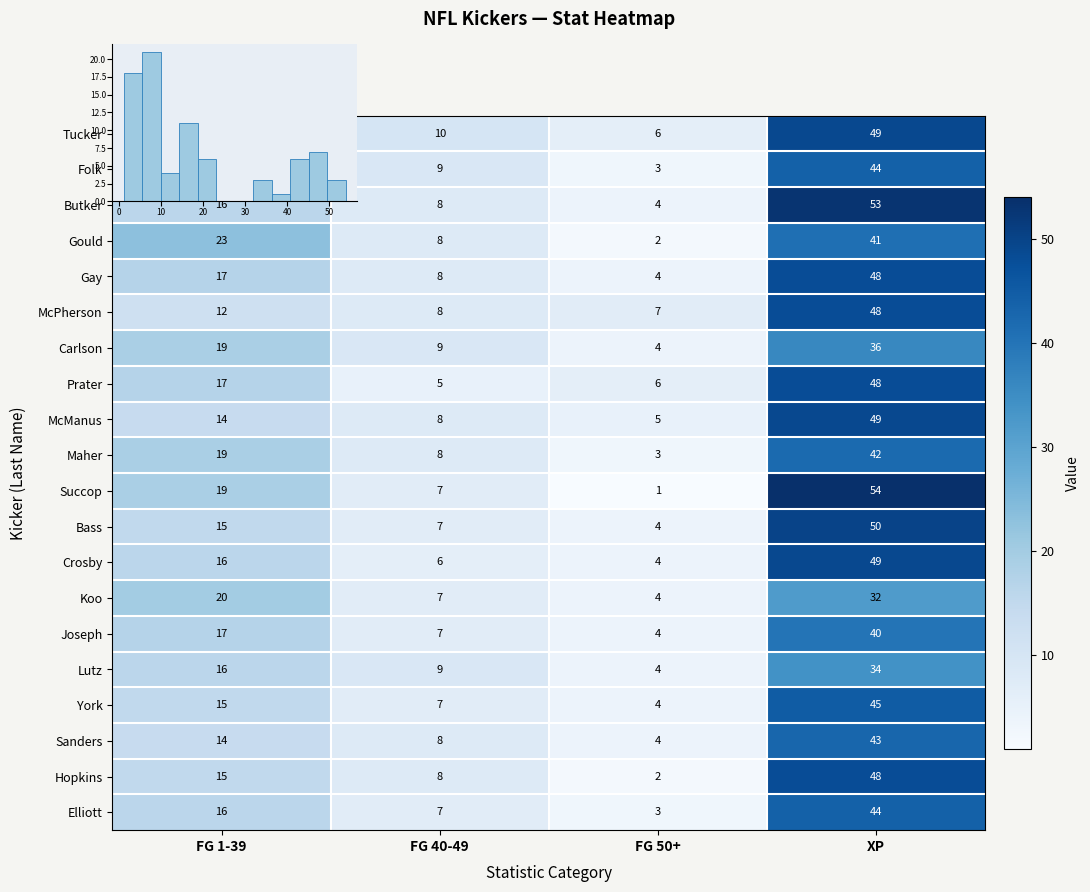

What is the difference between the maximum and minimum values in the Succop series?

53